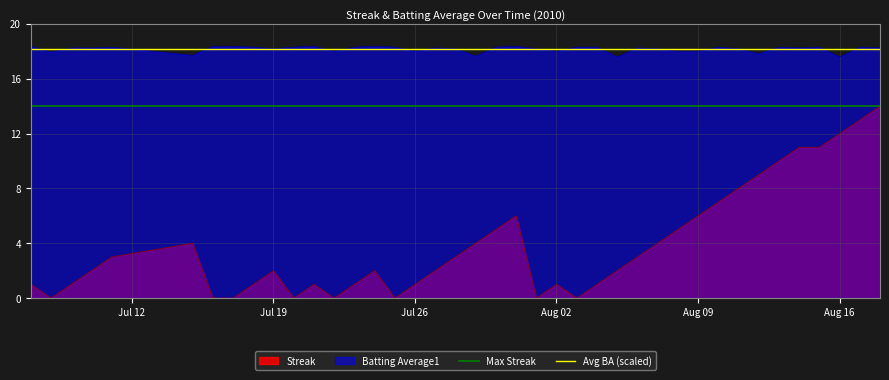

What is the value of the Avg BA (scaled) point at the 2nd from the left?

18.2